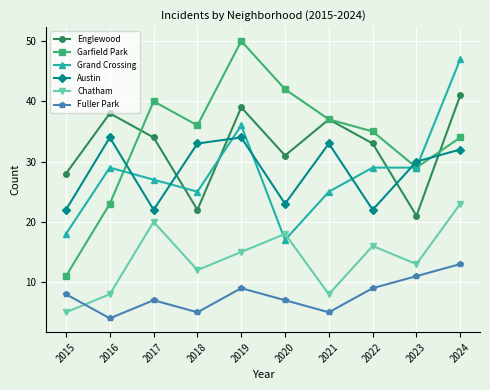

What is the highest value of the Garfield Park series?

50